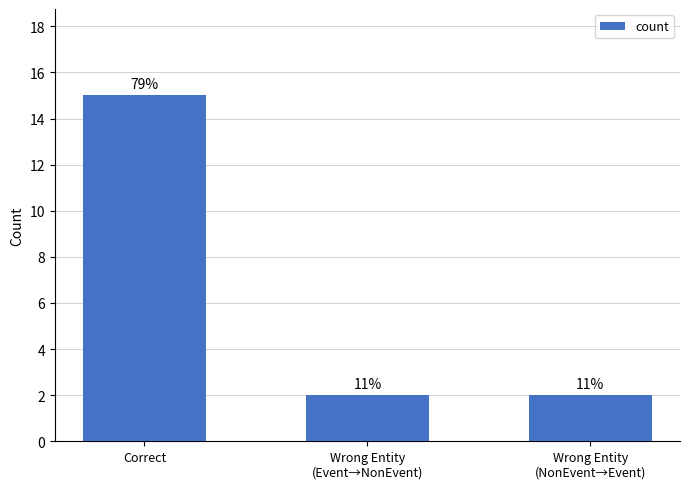

List the labels in order of value, largest first.

Correct, Wrong Entity
(Event→NonEvent), Wrong Entity
(NonEvent→Event)